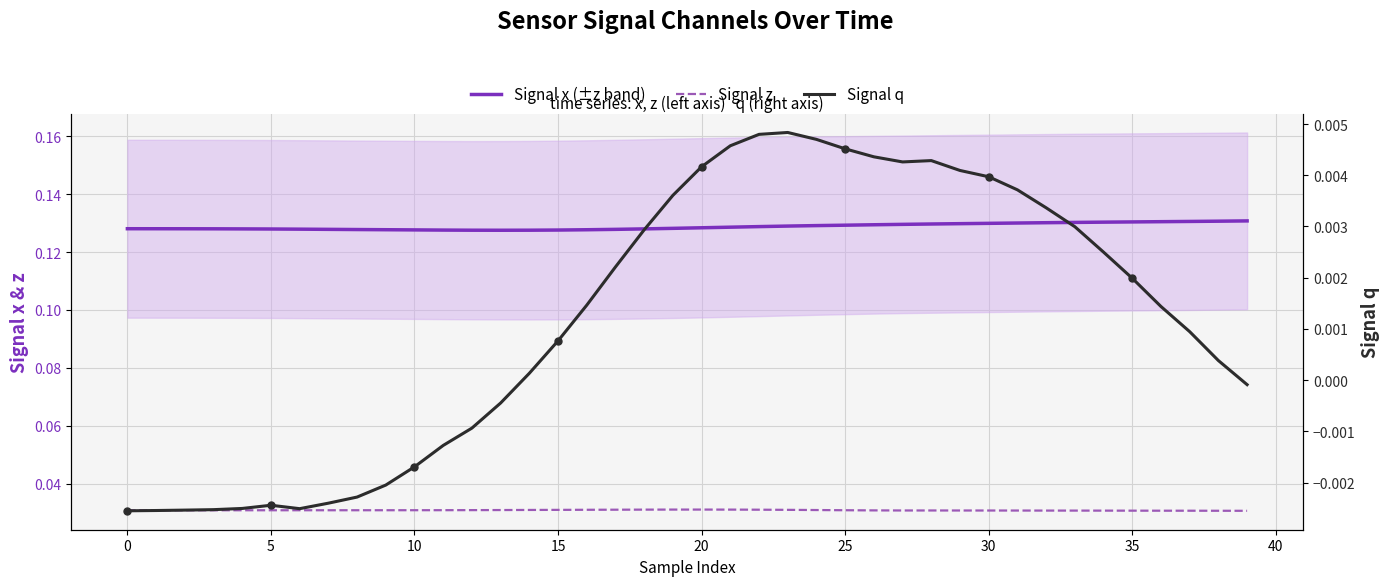

What is the total value across all series at 36?

0.2